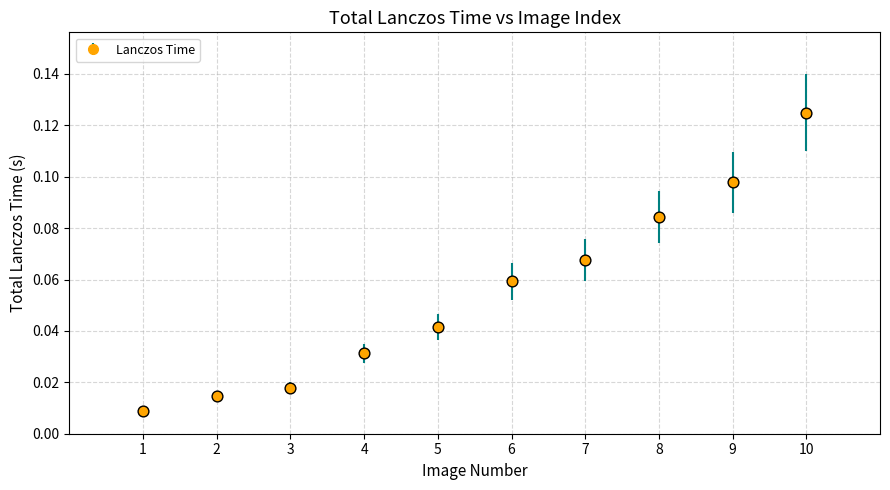

Which has a higher value, 2 or 9?

9